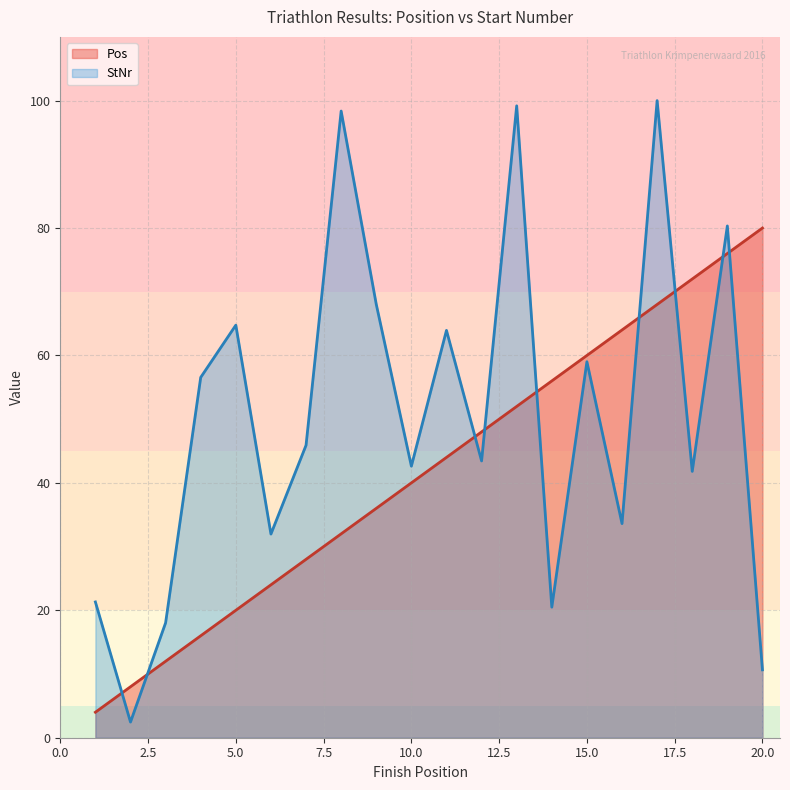

What is the value of the Pos point at the 4th from the left?

16.0